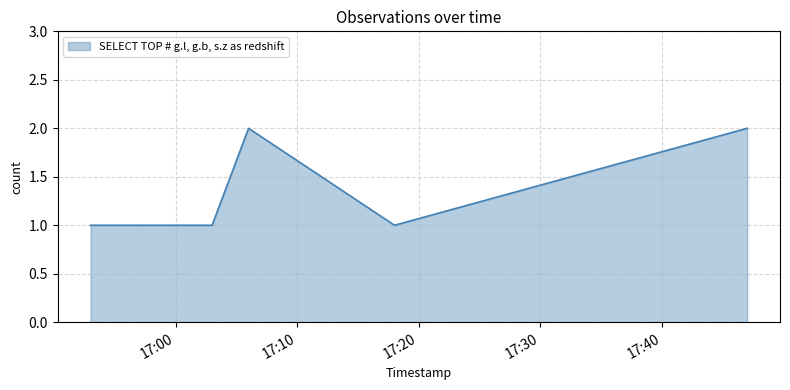

How many interior local peaks (higher than both neighbors) does the data have?

1